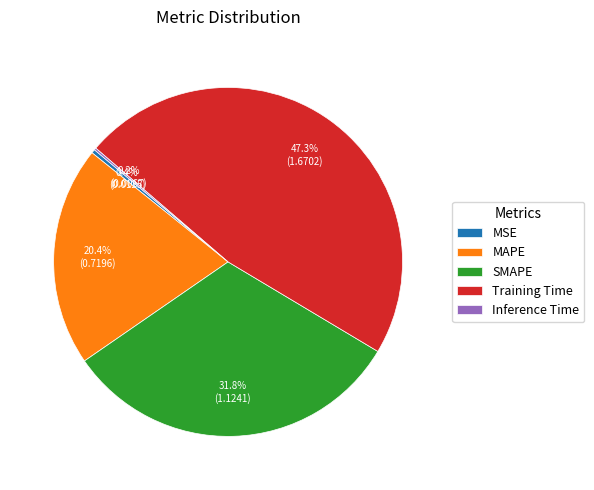

True or false: MSE accounts for 0% of the total.

True